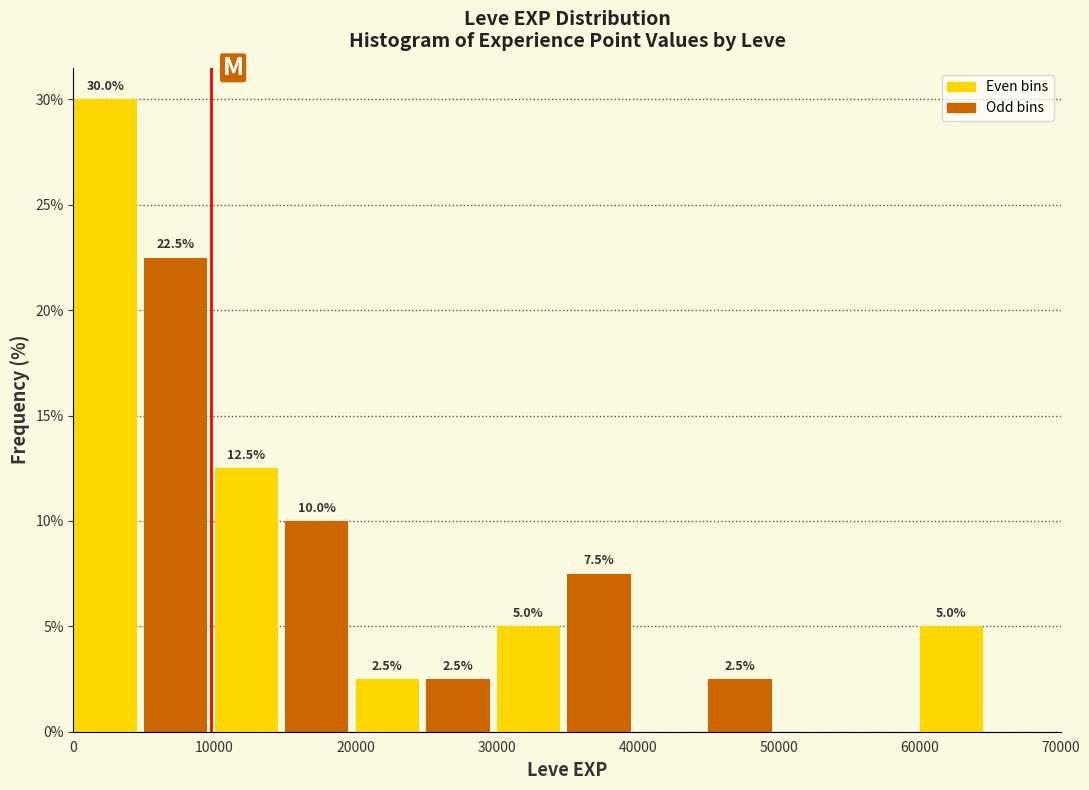

Over which range of the x-axis is the bar tallest?

0 to 5000